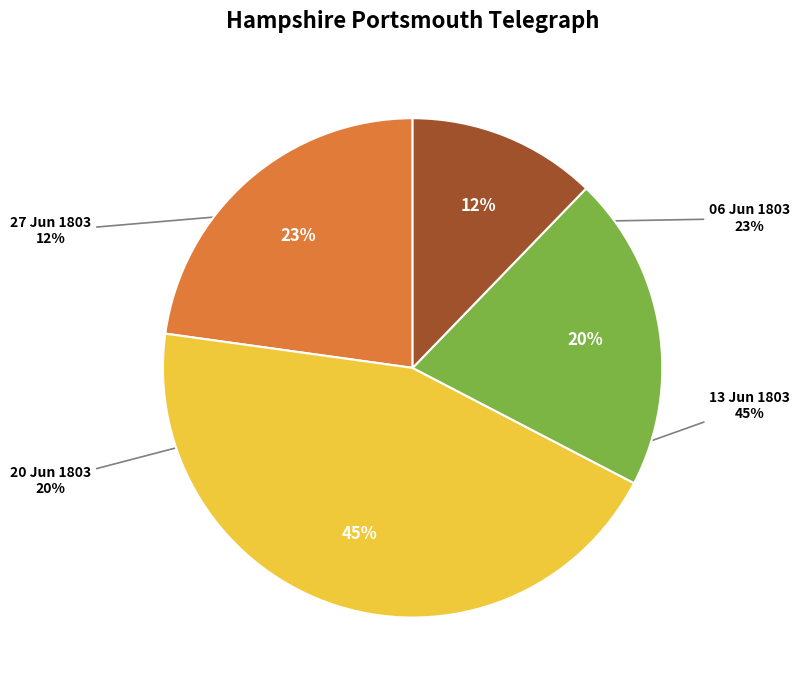

To the nearest percent, what portion does 1803.06.13_HampshirePortsmouthTelegraph represent?

45%